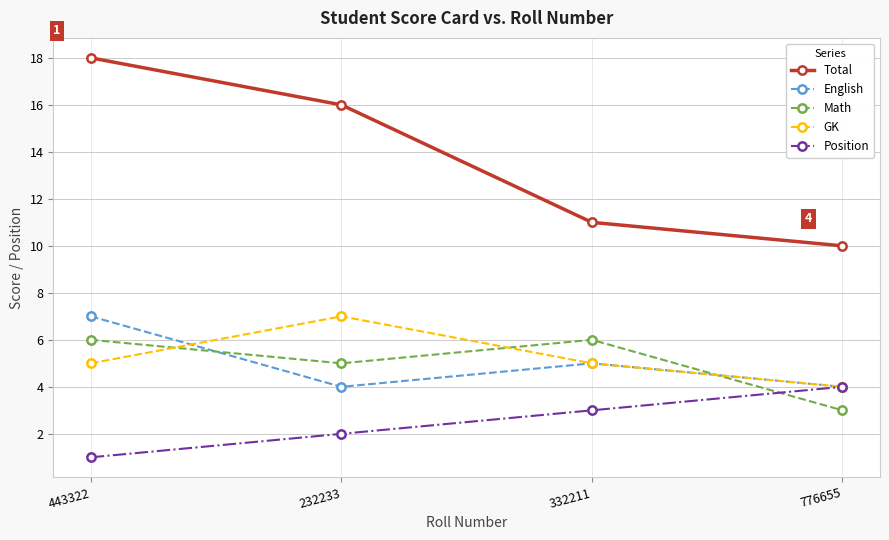

What is the total value across all series at 776655?

25